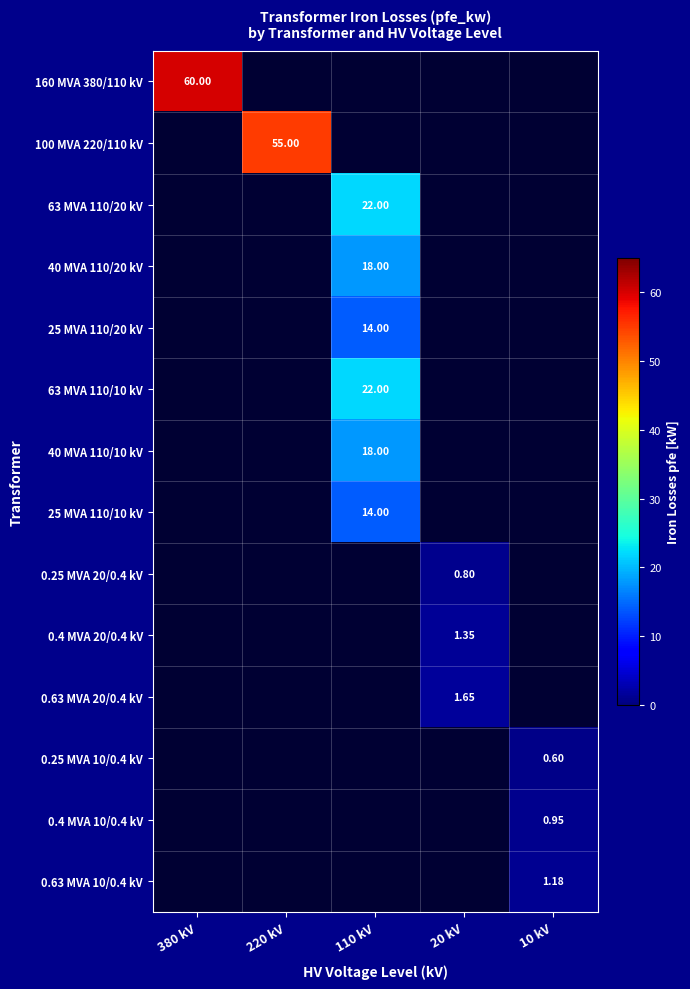

Between 20 kV and 380 kV, which is larger?

380 kV